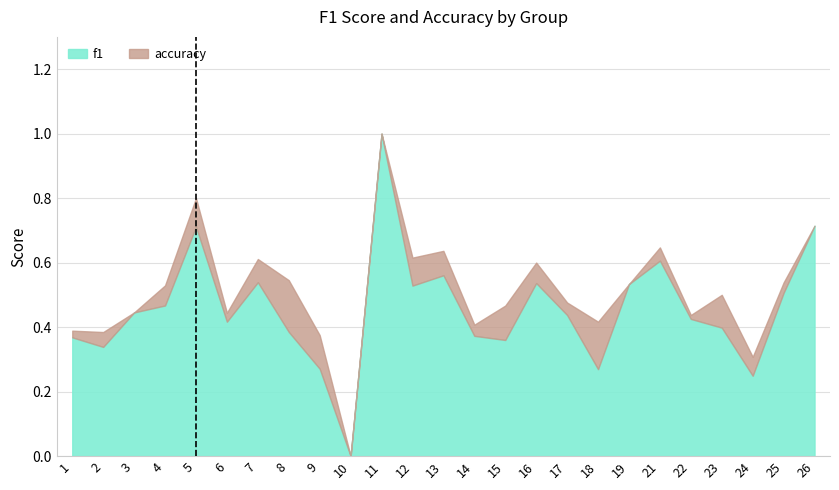

How many times do accuracy and f1 cross each other?

2